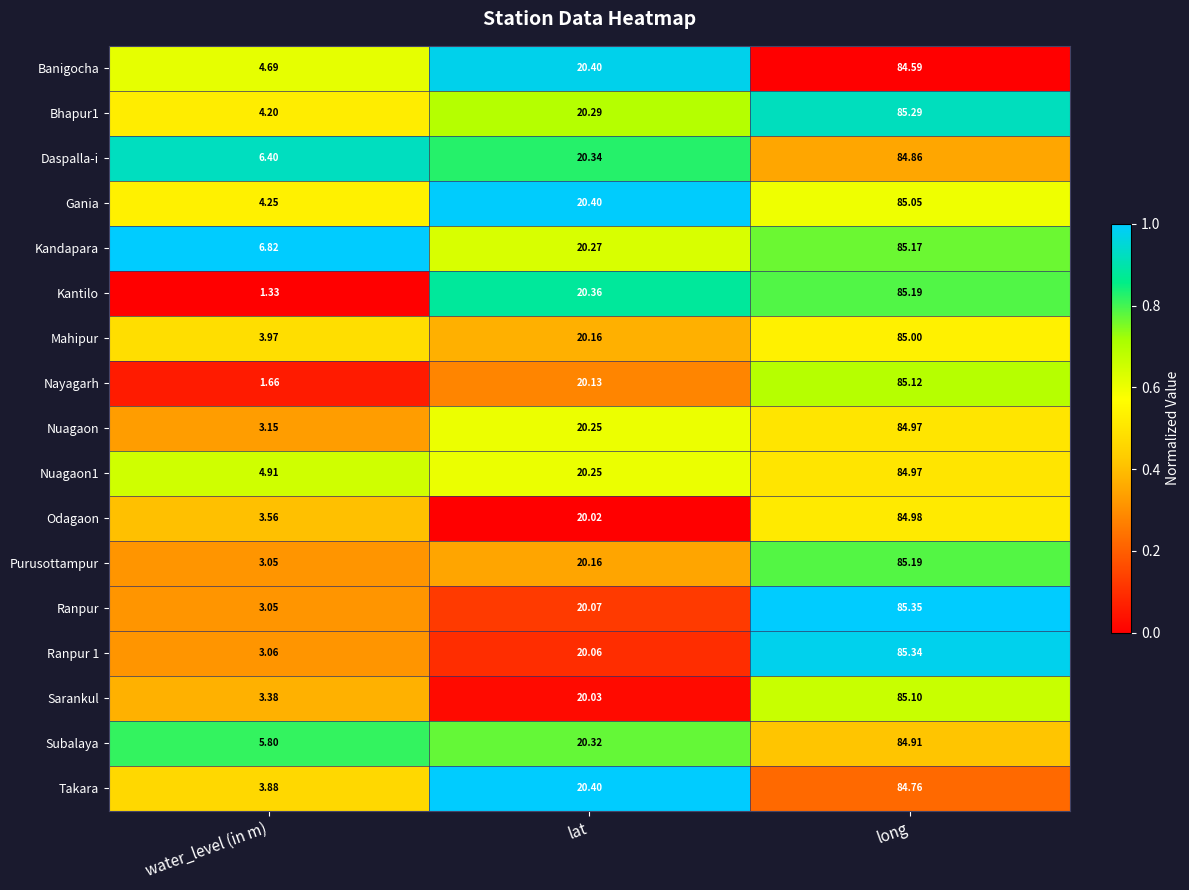

At which label is Bhapur1 closest to 44?

lat